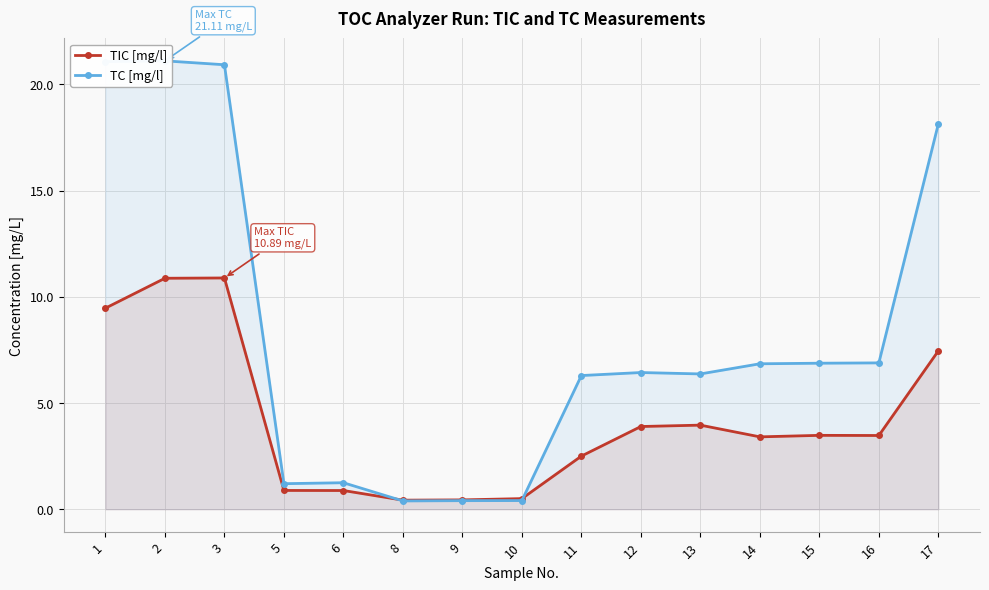

What is the total value across all series at 1?

30.5